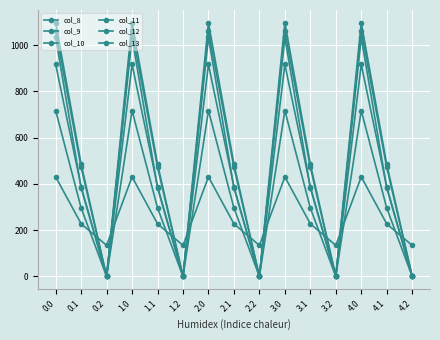

How many categories are shown in the chart?

15